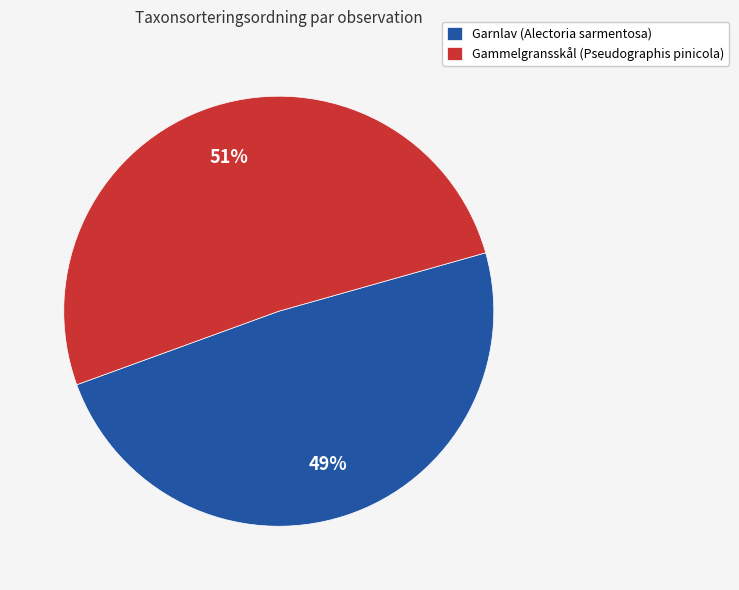

Which slice is the largest?

Gammelgransskål (Pseudographis pinicola)